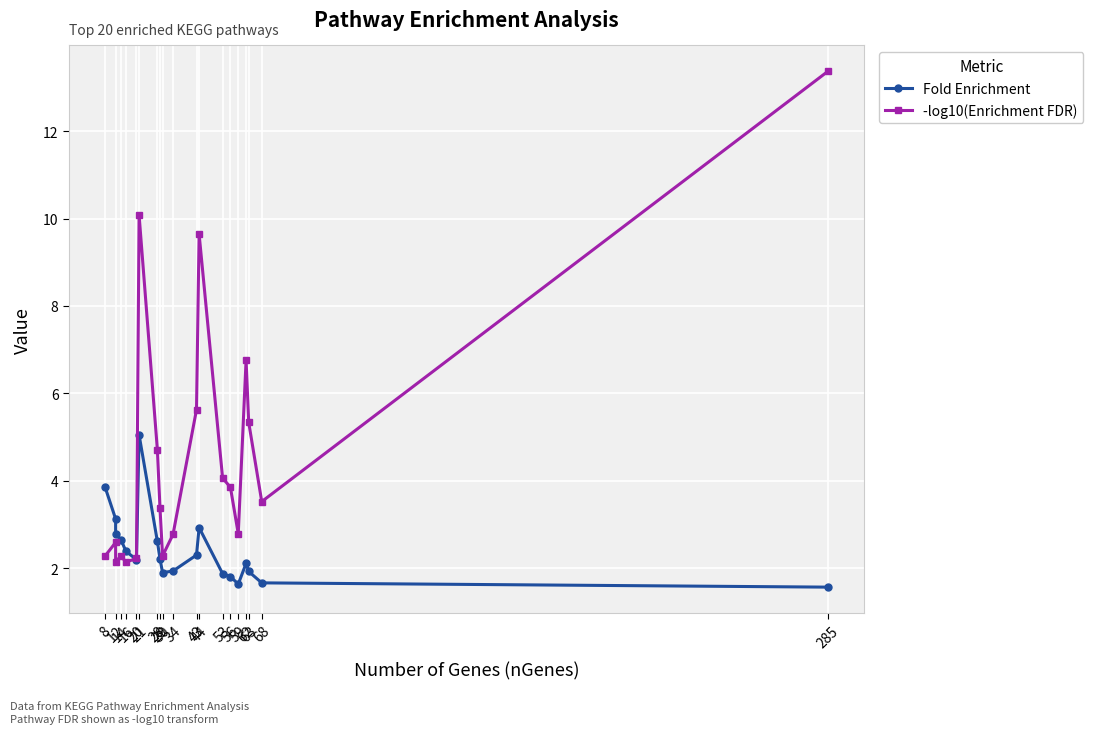

In Fold Enrichment, how many points are higher than both neighbors (excluding endpoints)?

3